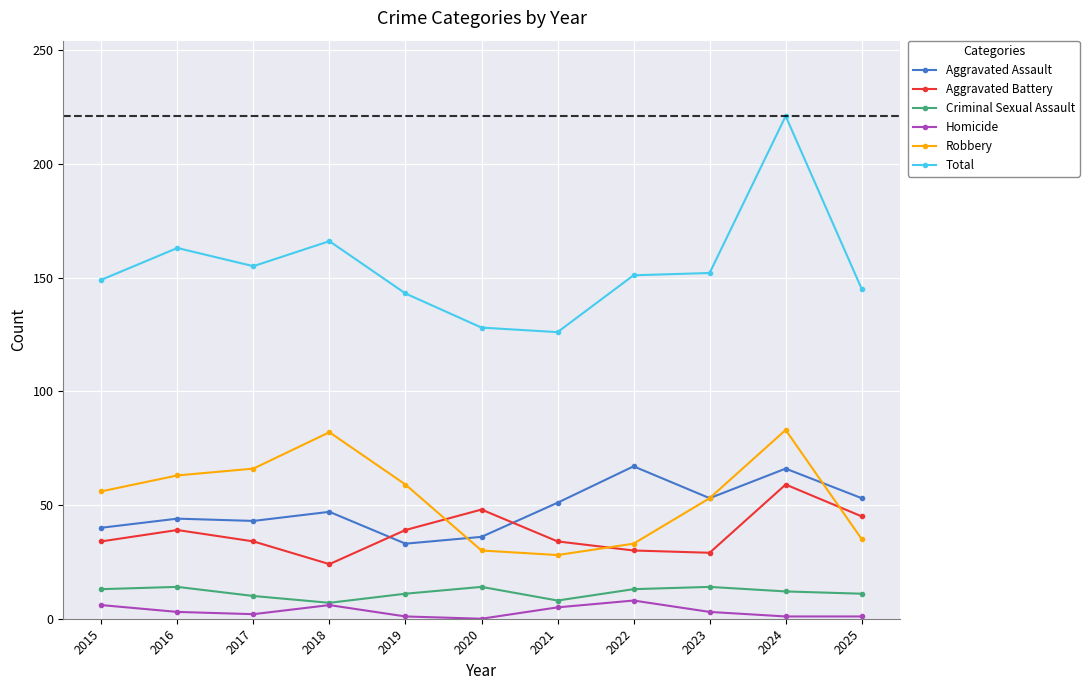

How many data points in Criminal Sexual Assault are less than 12?

5